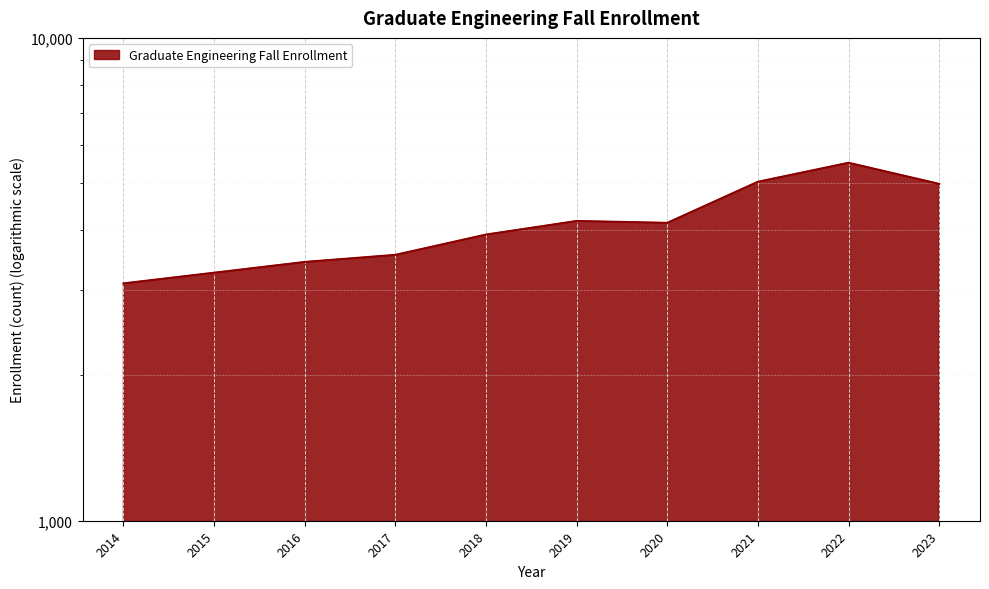

What is the maximum value shown in the chart?

5512